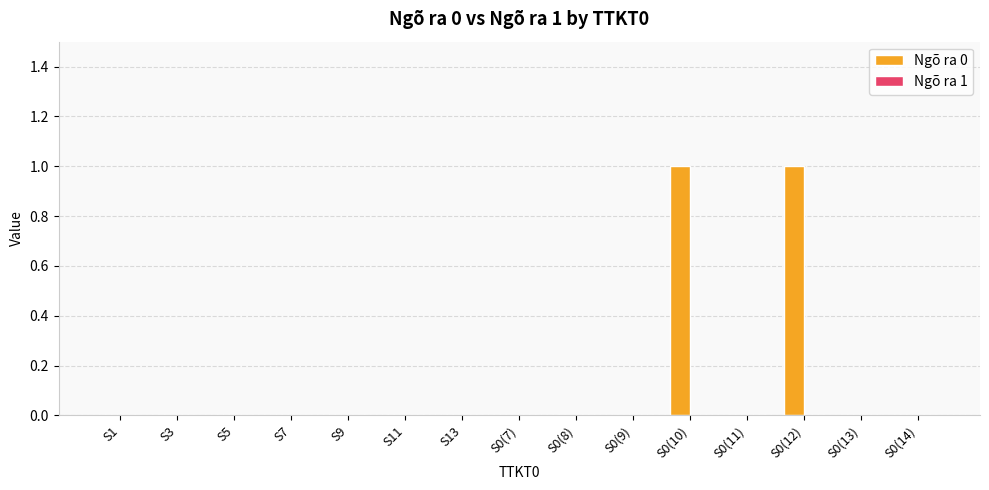

Between S0(12) and S0(14), which is larger?

S0(12)